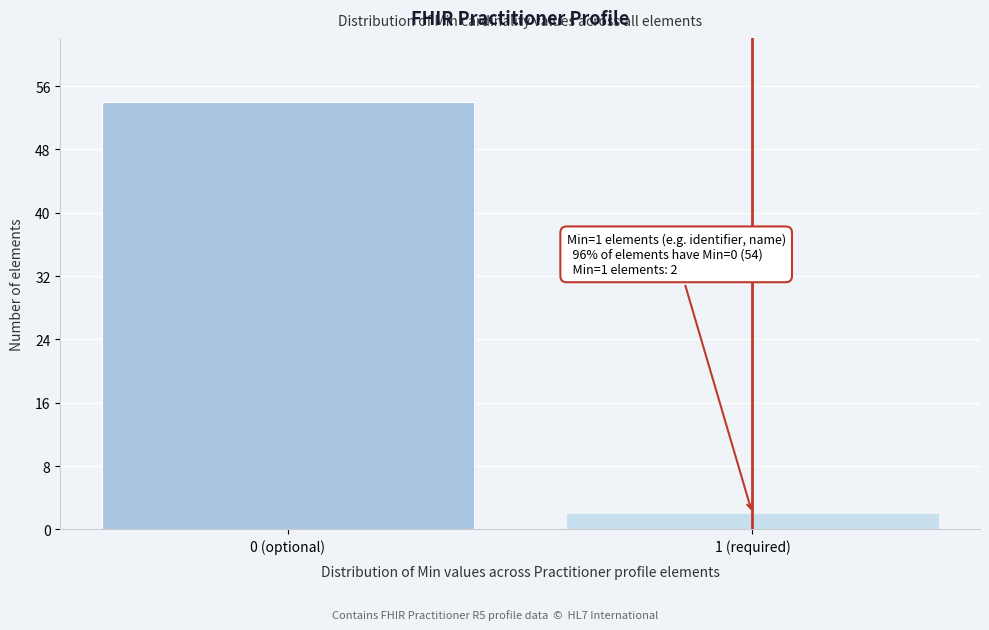

Reading left to right, what are all the values shown in this chart?

54	2